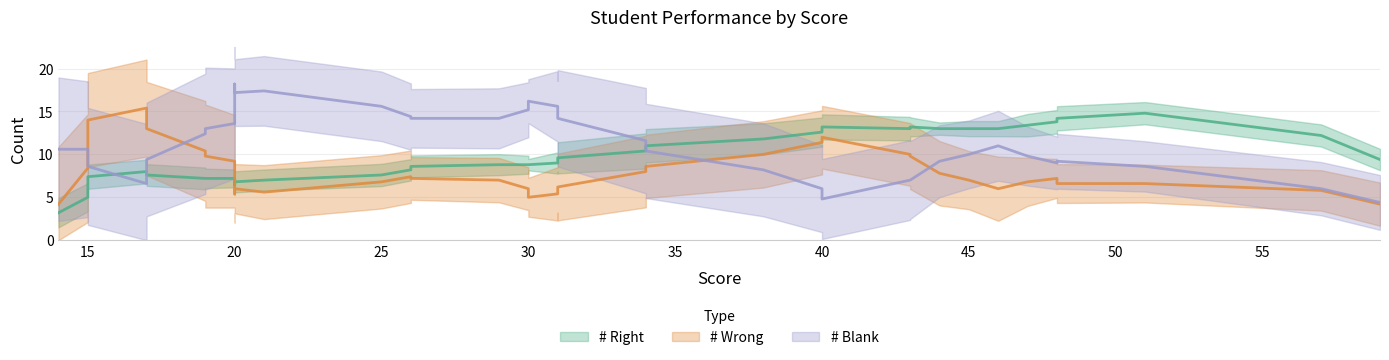

Rank the series at 21 from lowest to highest value.

# Wrong, # Right, # Blank